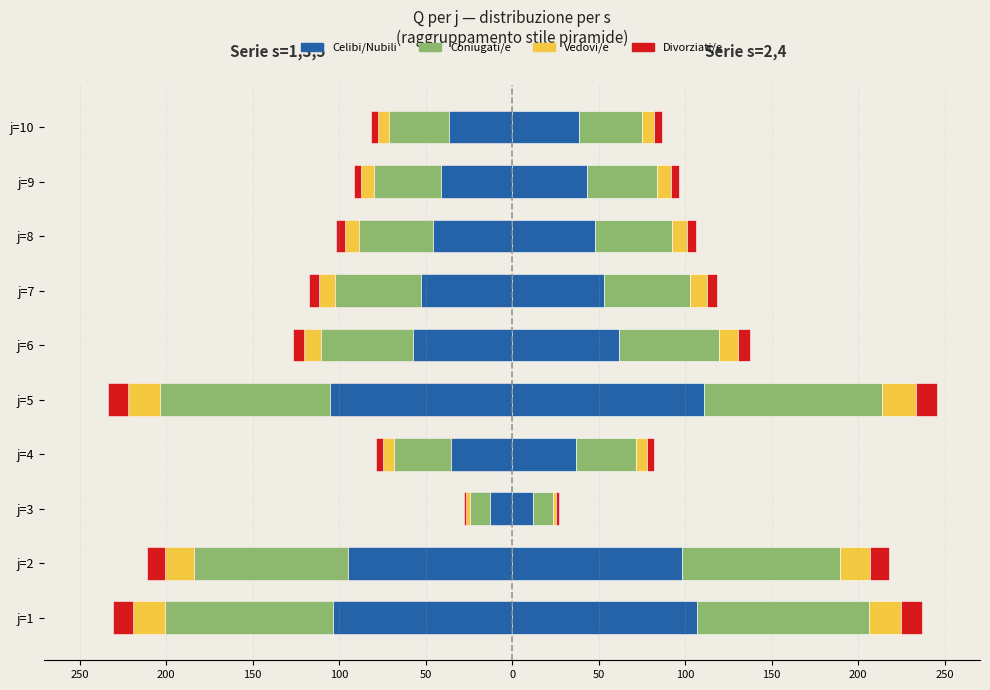

Count the number of data series in this chart.

4